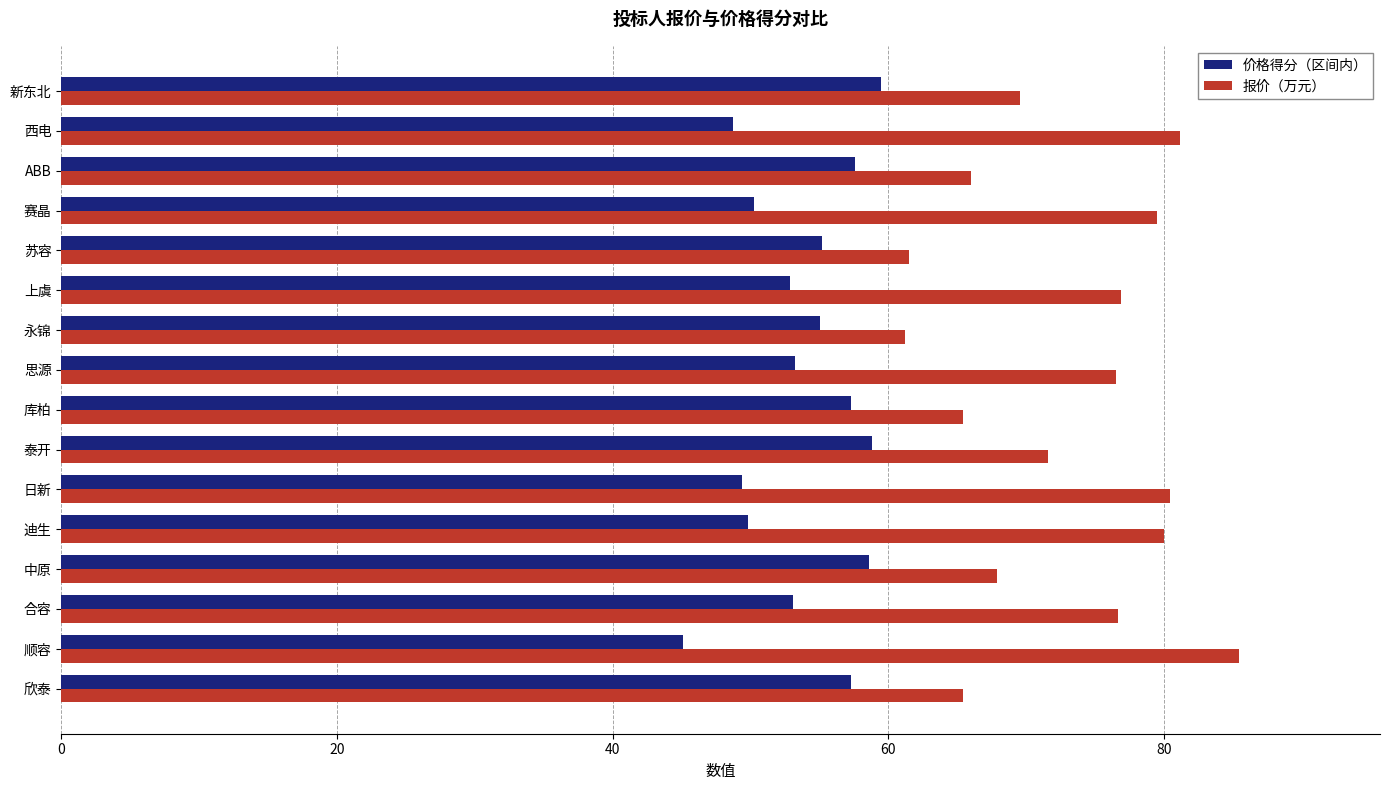

The value of 报价（万元） at 迪生 is 80.0. True or false?

True